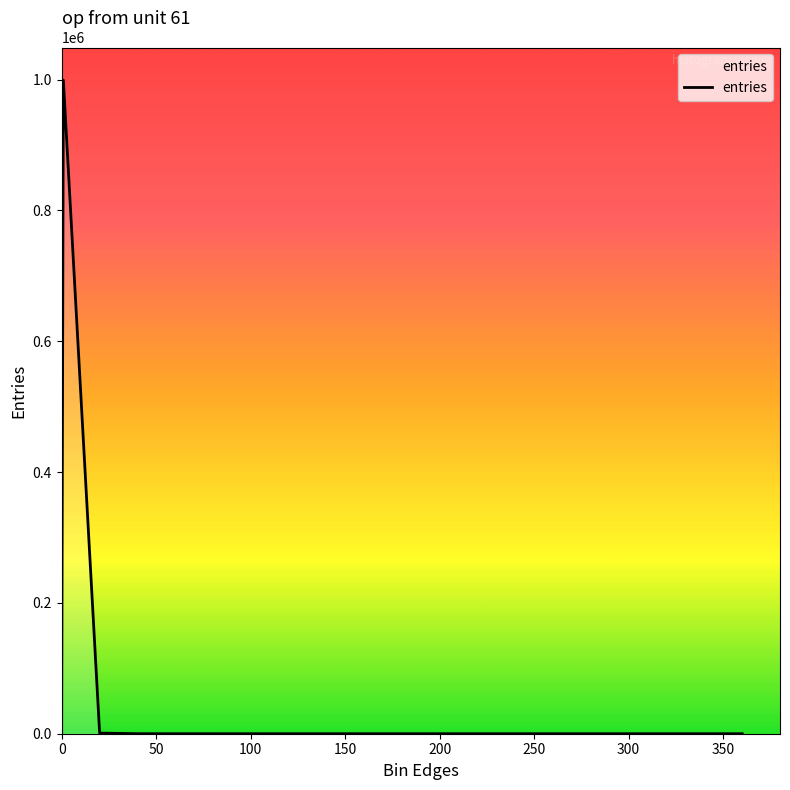

What is the maximum value shown in the chart?

998997